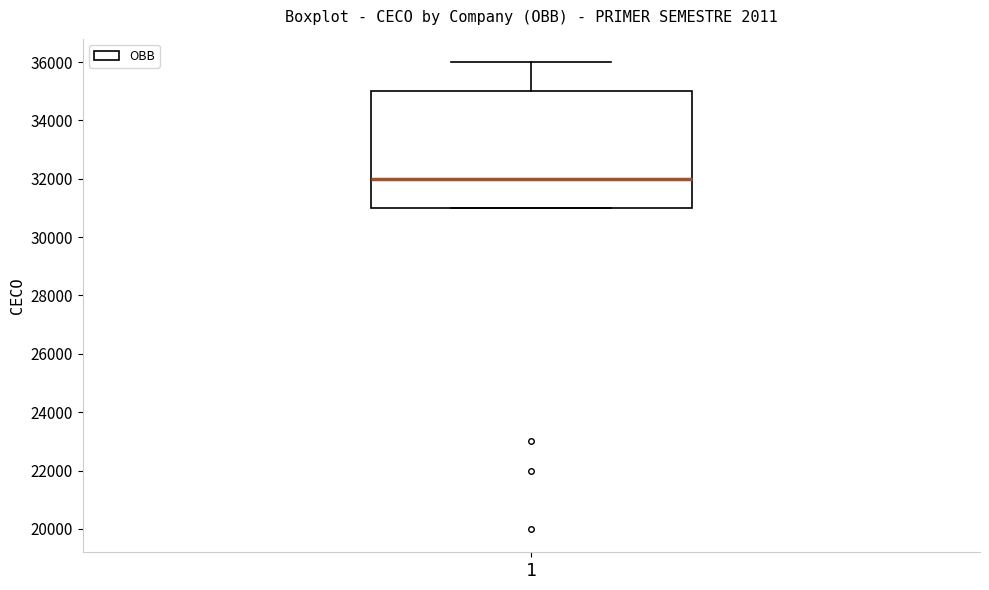

Read this box plot against the y-axis: the position of the median line, the range covered by the box, and the ends of both whiskers. The values are not printed on the chart, so give them approximately, as read against the axis.

median 32000, box 31000 to 35000, whiskers 31000 to 36000